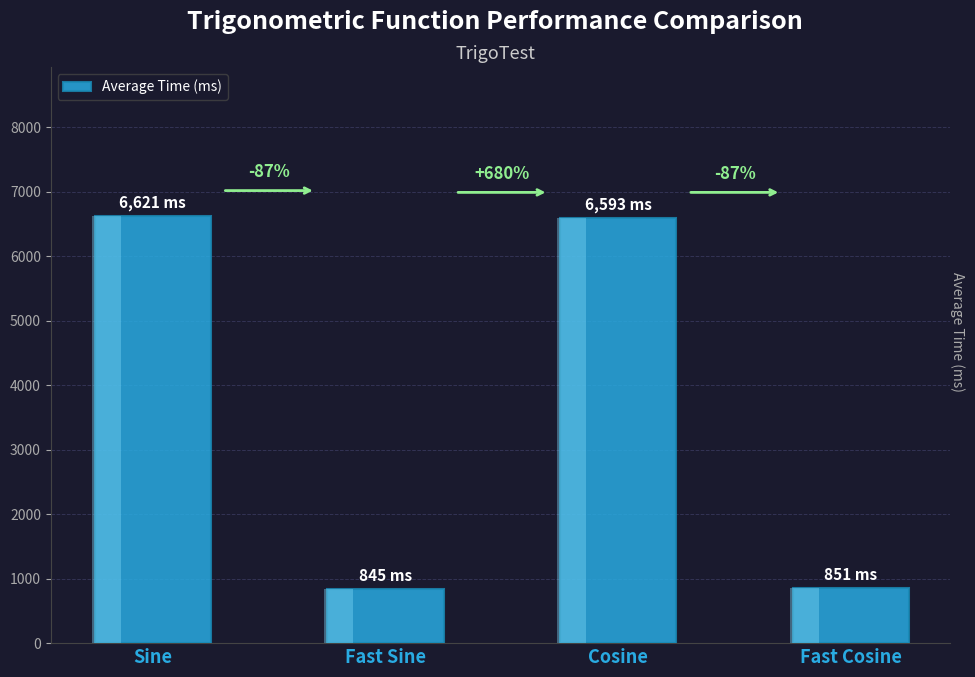

What is the ratio of the value at Sine to the value at Fast Sine?

7.8